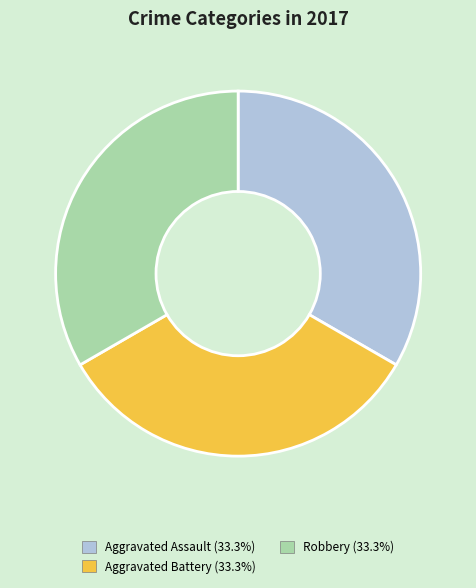

Does any single category account for the majority?

No